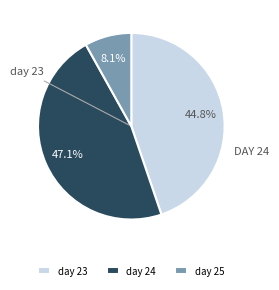

Rank the categories by value from highest to lowest.

day 24, day 23, day 25